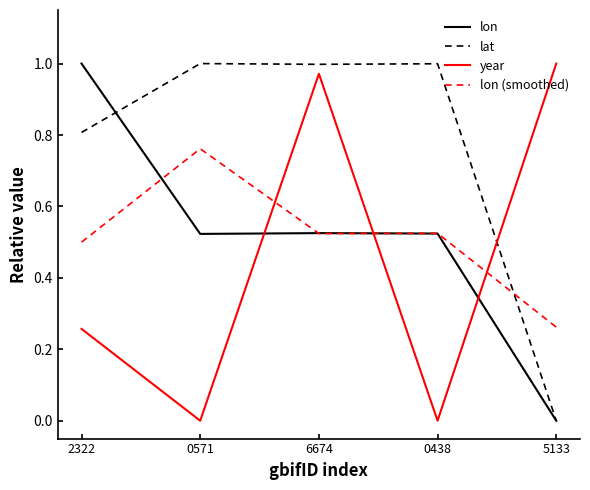

True or false: lat and lon (smoothed) cross at least once.

True